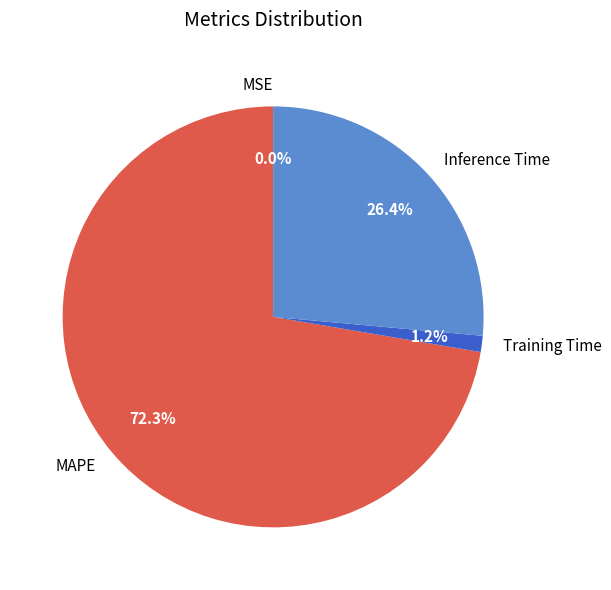

The MAPE slice represents 72% of the pie. True or false?

True